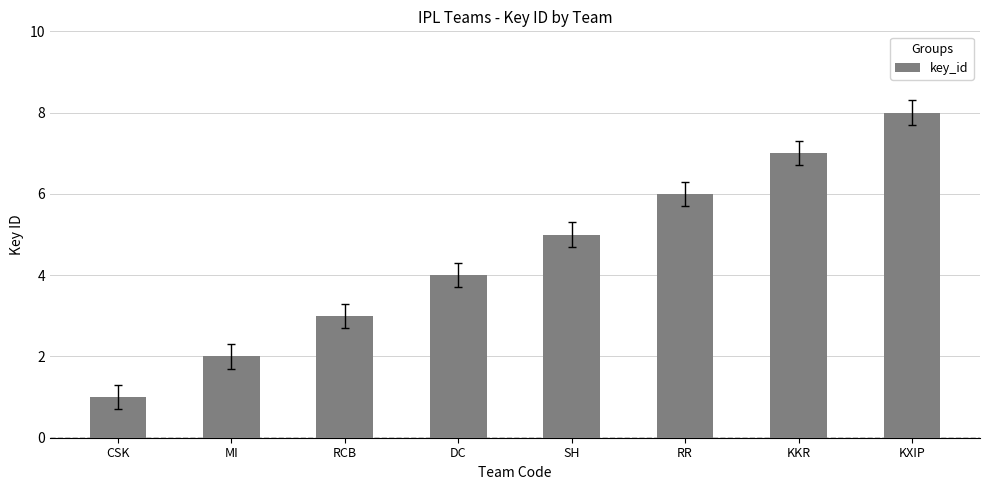

What value does the data have at RR?

6